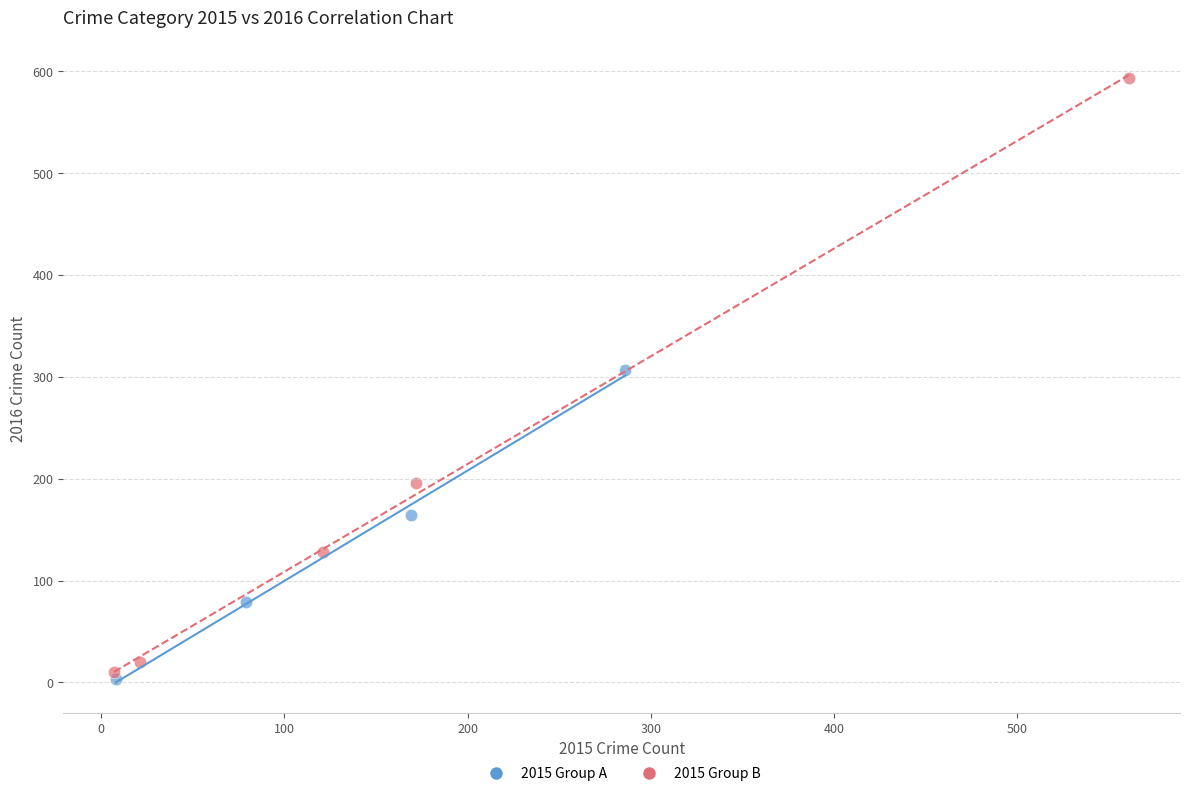

Which series has the widest spread of Y values?

2015 Group B